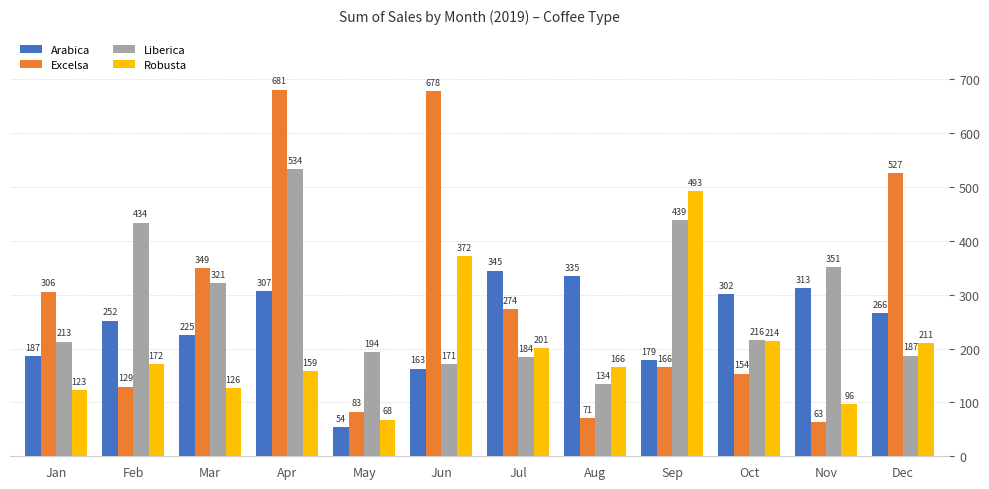

List the labels in order of Arabica value, smallest first.

May, Jun, Sep, Jan, Mar, Feb, Dec, Oct, Apr, Nov, Aug, Jul